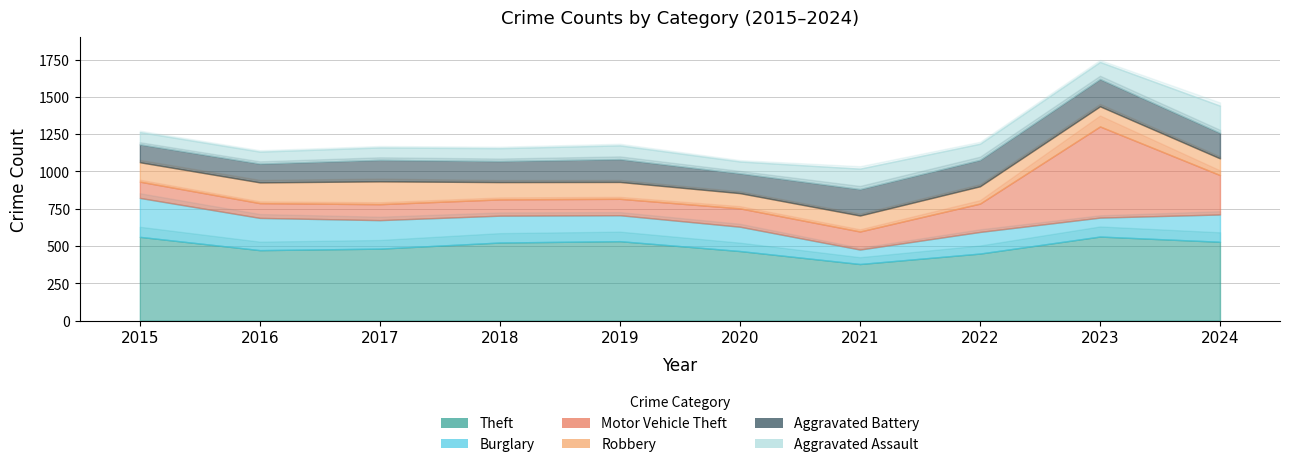

What is the sum of the Aggravated Battery values at 2016 and 2019?

279